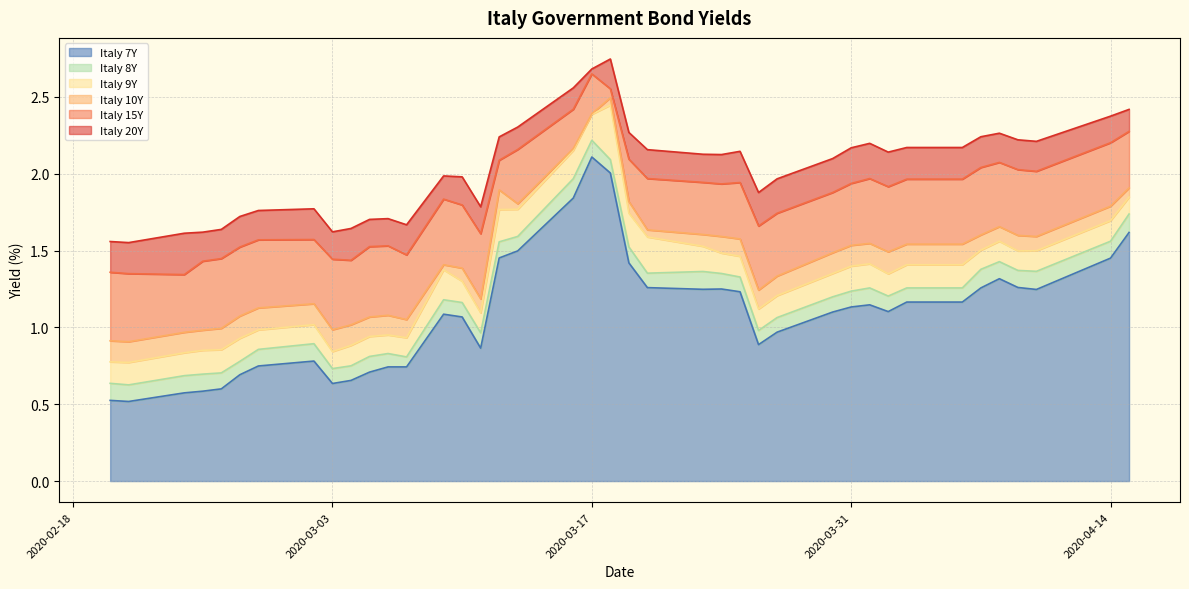

Which category has the highest value in the Italy 7Y series?

2020-03-17